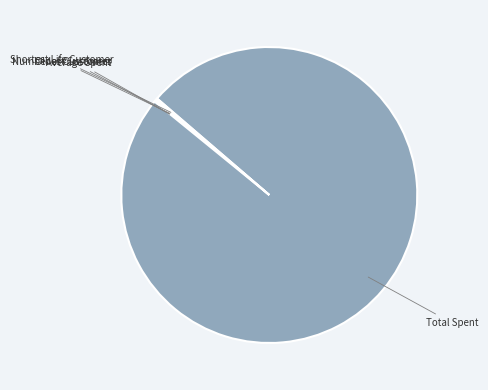

Which slice is the smallest?

Oldest Customer